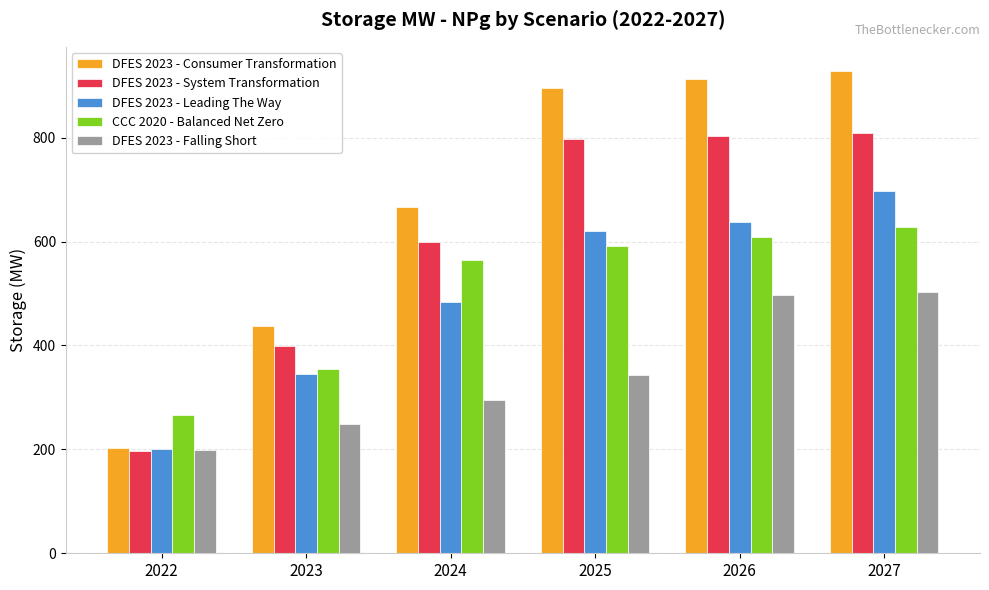

Is the value of DFES 2023 - Leading The Way at 2027 greater than the value of DFES 2023 - Falling Short at 2025?

Yes